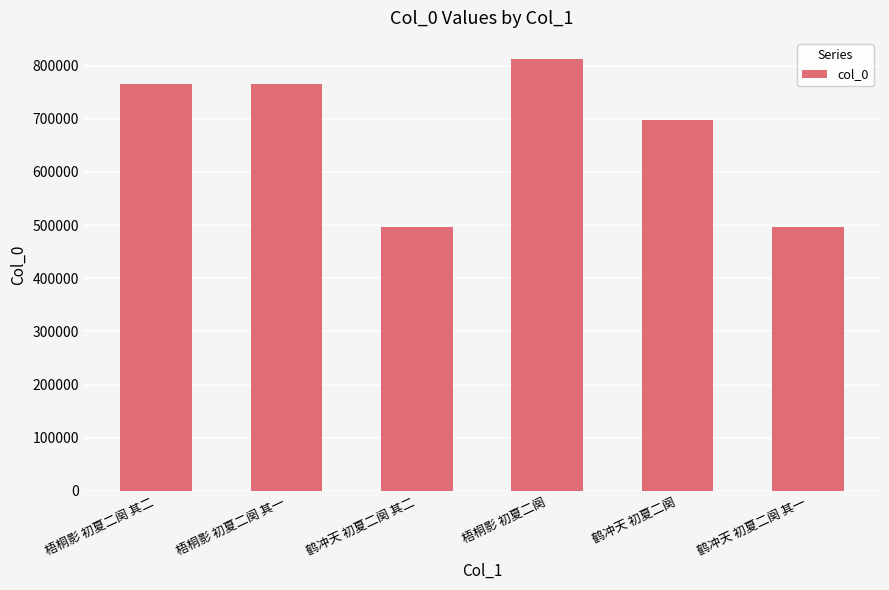

What is the sum of the values at 梧桐影 初夏二阕 其一 and 鹤冲天 初夏二阕 其一?

1262381